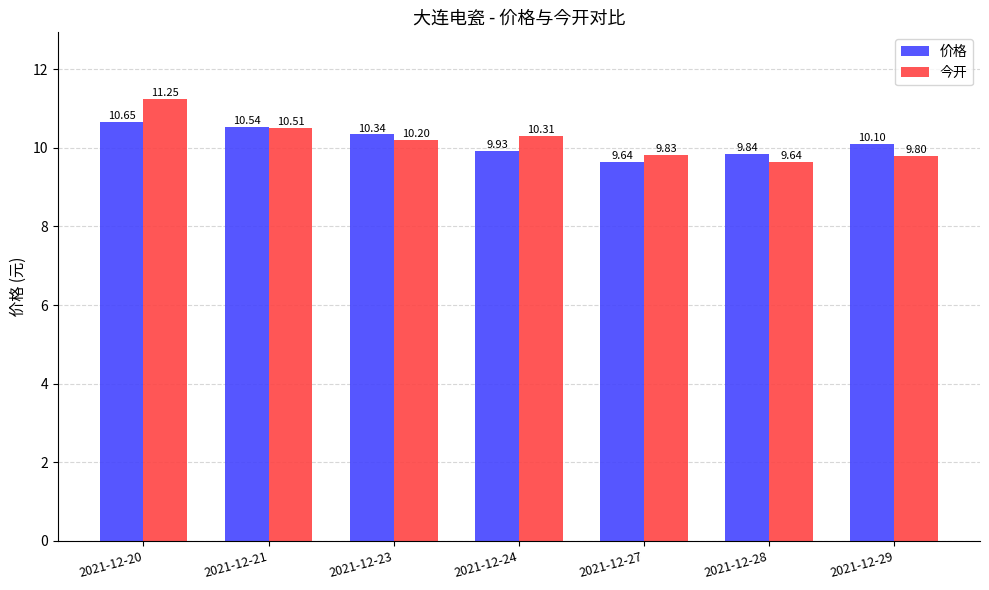

Rank the series at 2021-12-23 from highest to lowest value.

价格, 今开